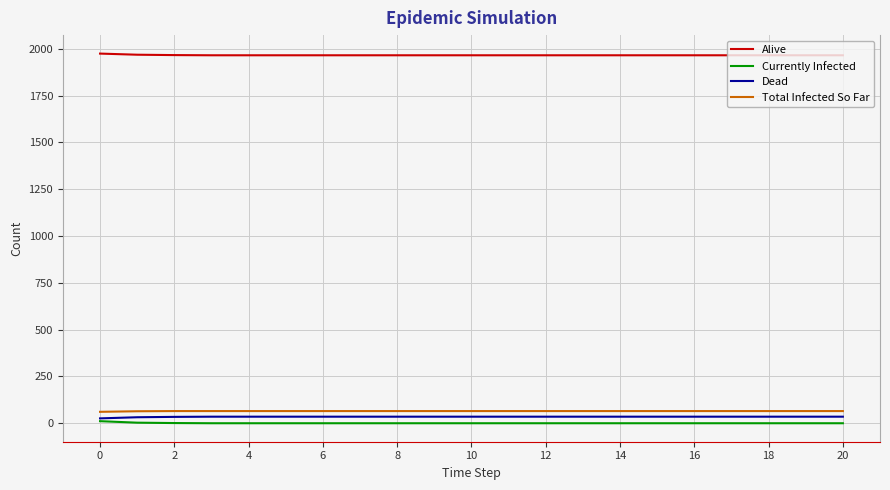

What is the maximum value shown in the chart?

1974